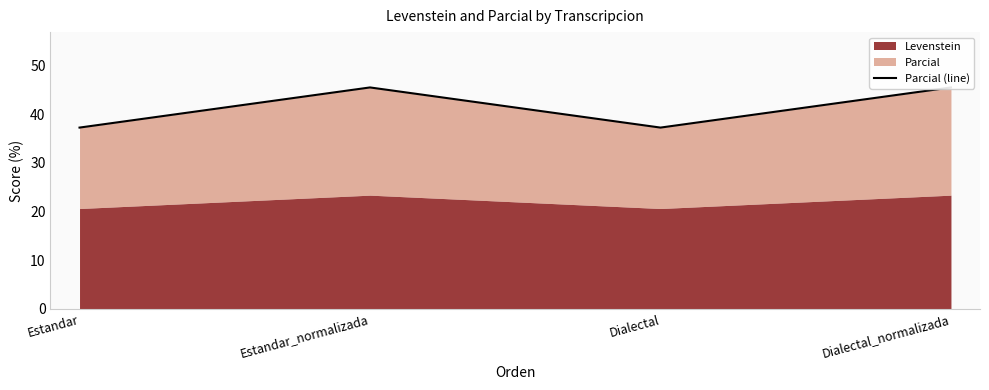

The value at Estandar is 14.8. True or false?

False